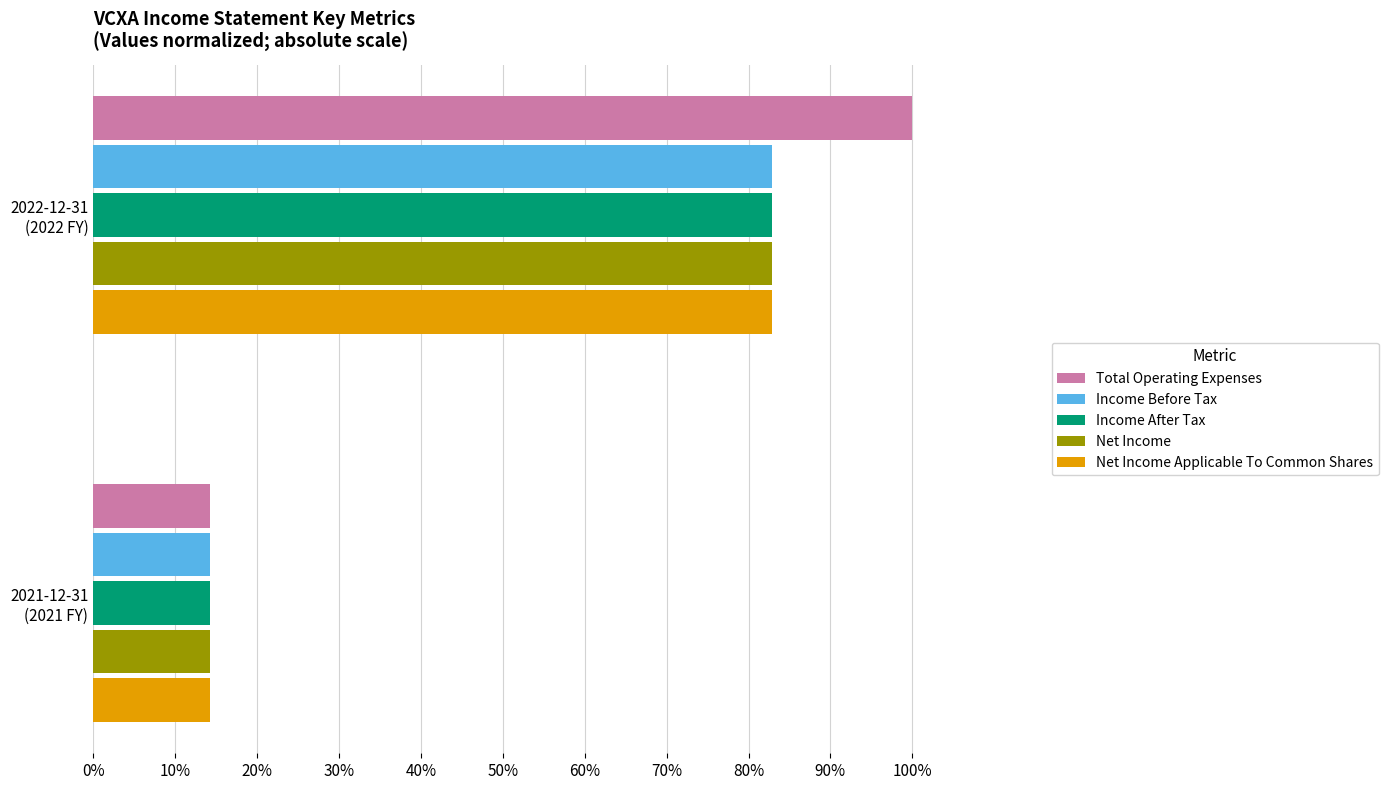

What is the sum of all Total Operating Expenses values?

1.1